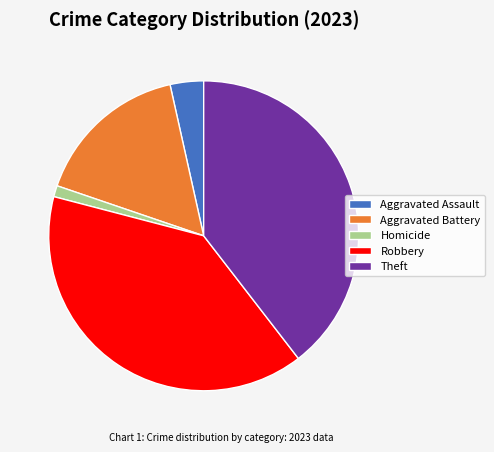

Does Theft account for over 50% of the chart?

No